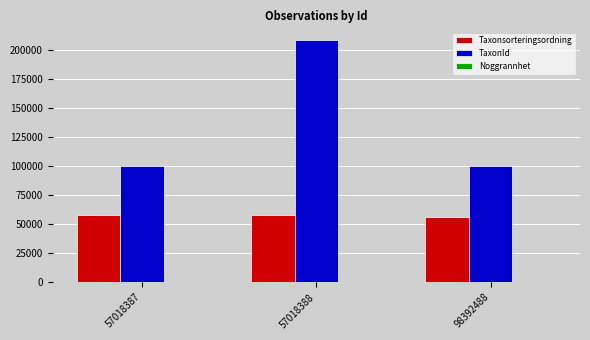

At which category is the sum across all series the highest?

57018388